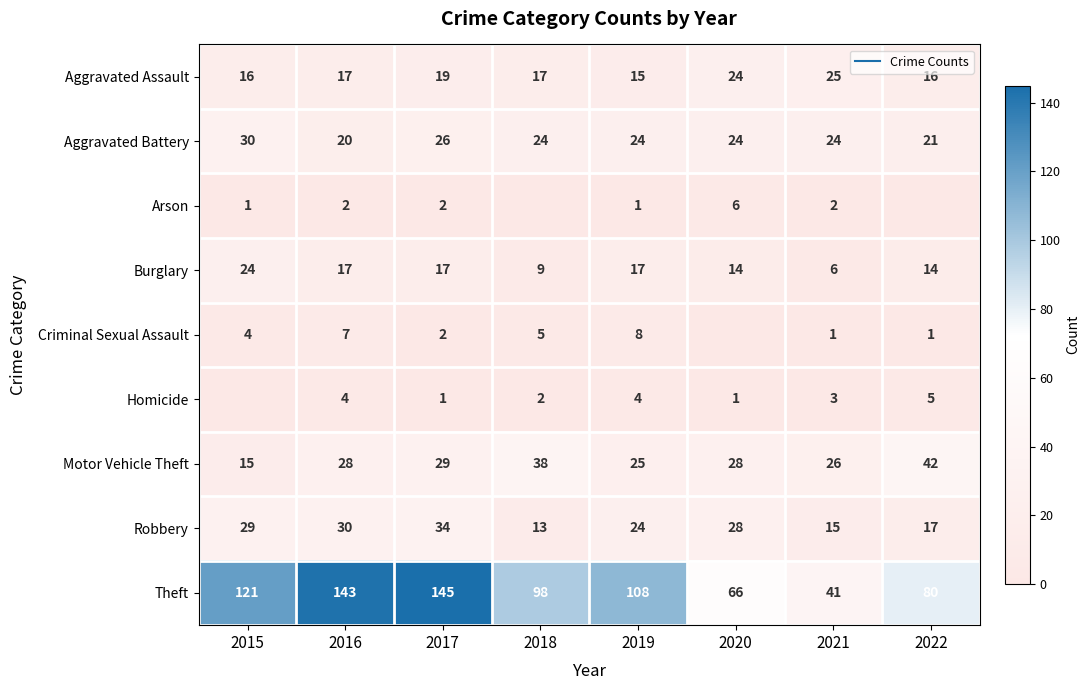

What is the approximate value of Theft at 2022, to the nearest 5?

80